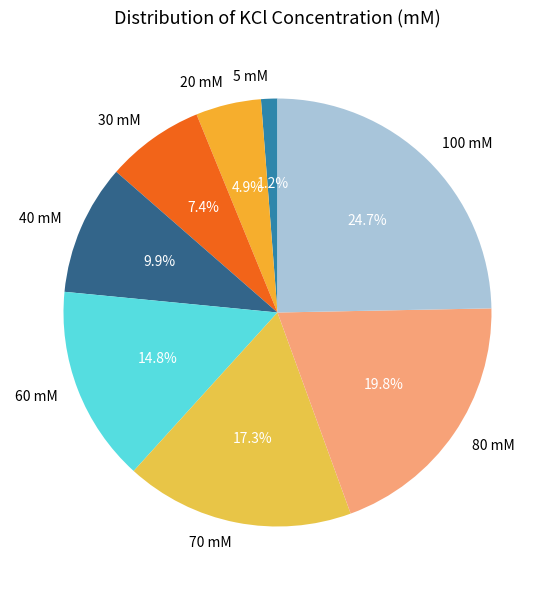

What percentage is the 40 mM slice, to the nearest percent?

10%